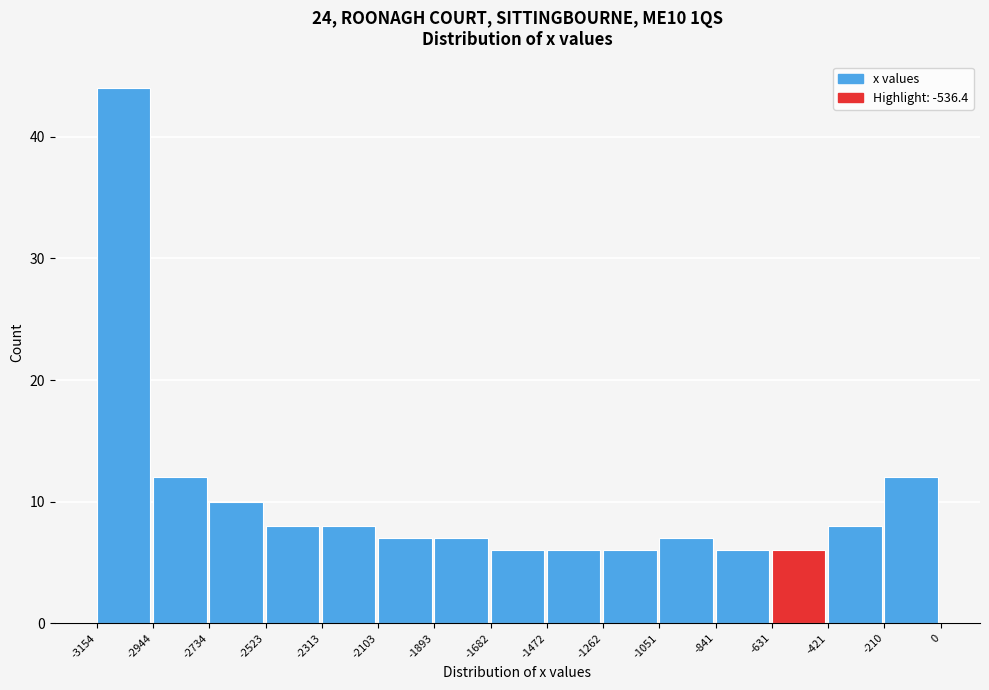

Which range on the x-axis has the tallest bar?

-3154 to -2944